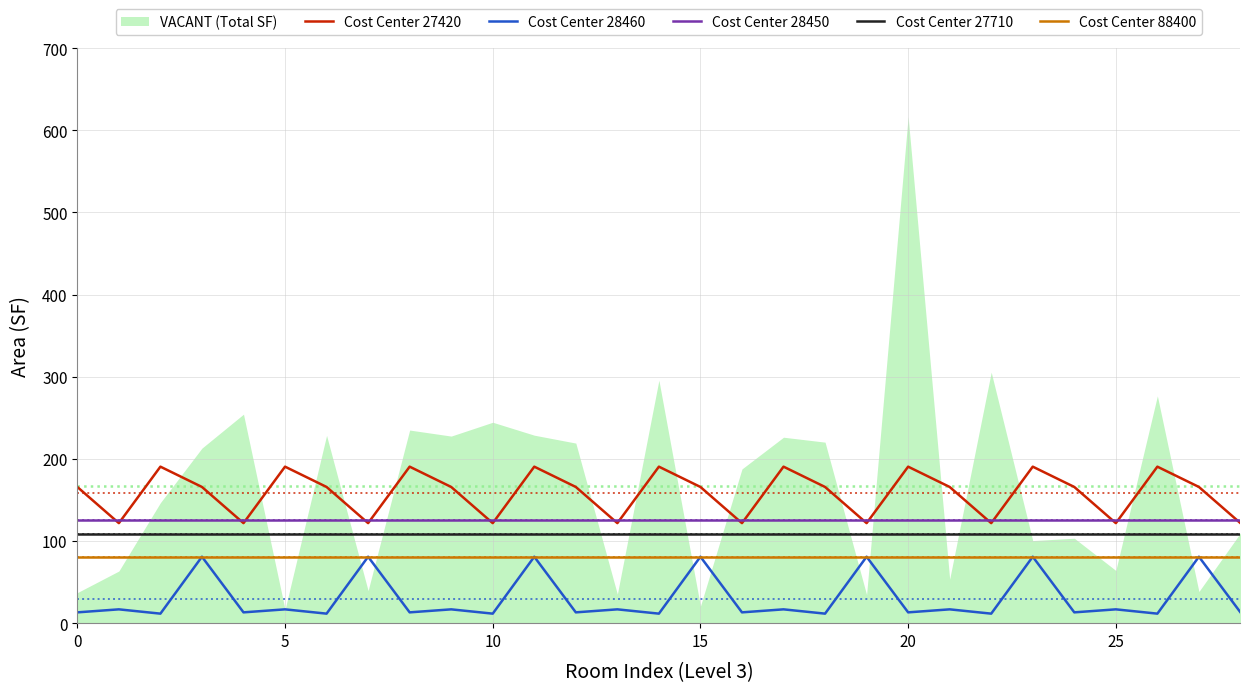

True or false: Cost Center 88400 and Cost Center 27420 intersect in this chart.

False